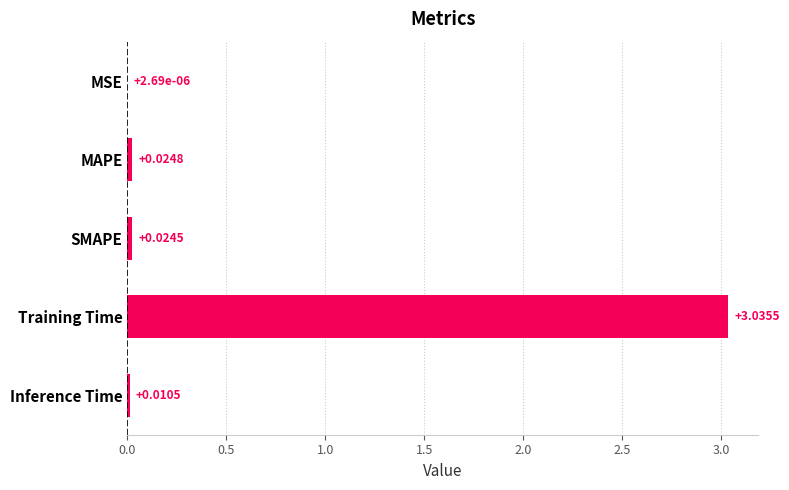

Does the chart contain stacked bars?

No